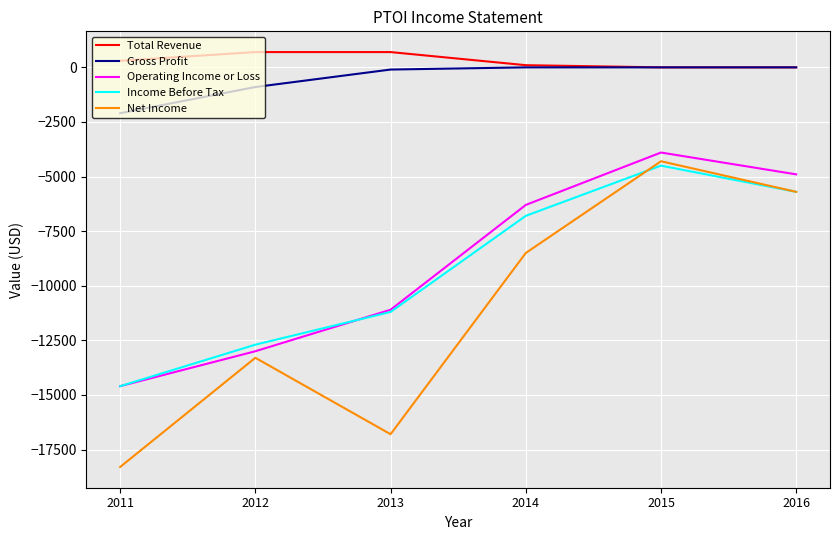

How many values in the Net Income series exceed -8500?

2